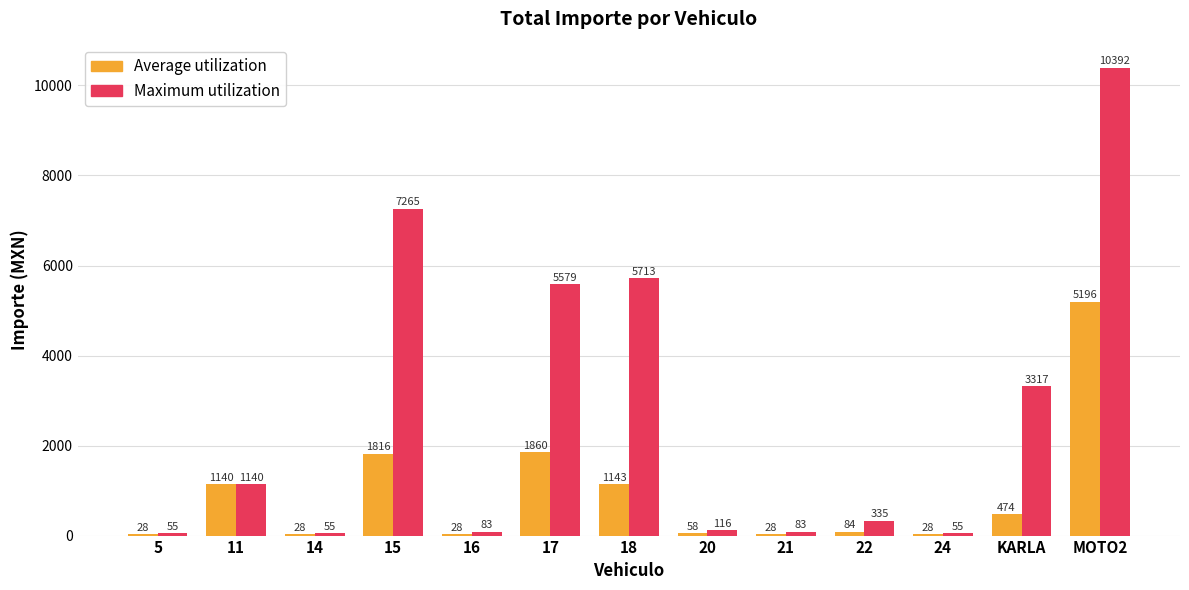

The value of Maximum utilization at 11 is 1140.0. True or false?

True